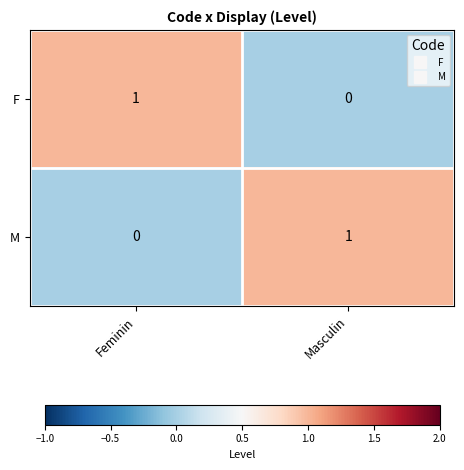

How many categories are shown in the chart?

2